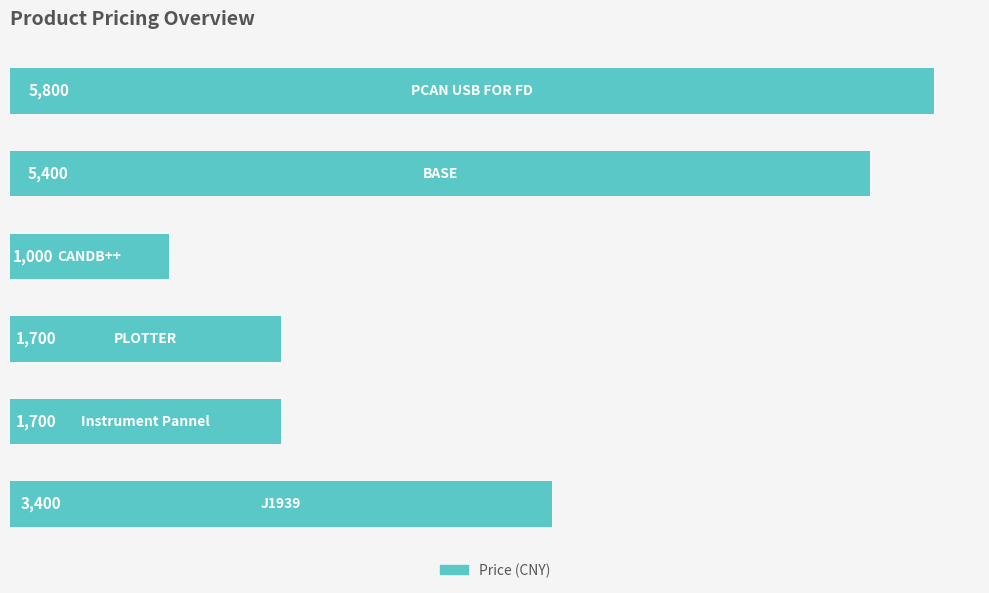

What is the smallest value displayed?

1000